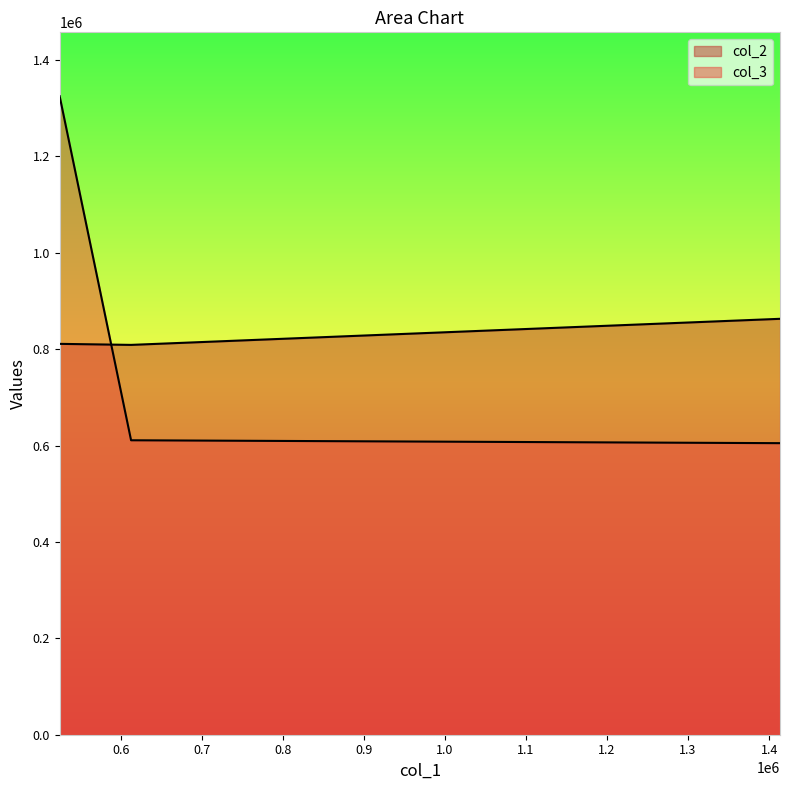

How many lines are shown in the chart?

2